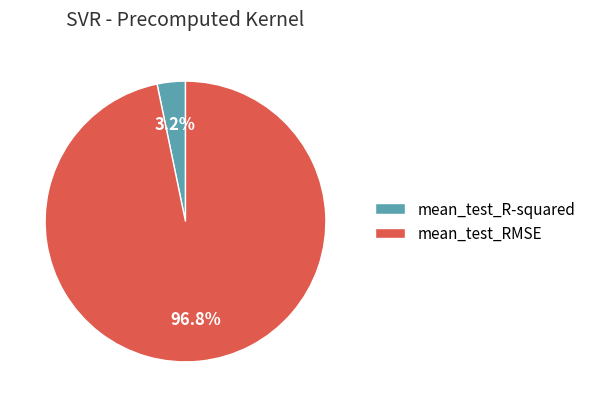

Is it true that mean_test_RMSE is 97% of the pie?

True